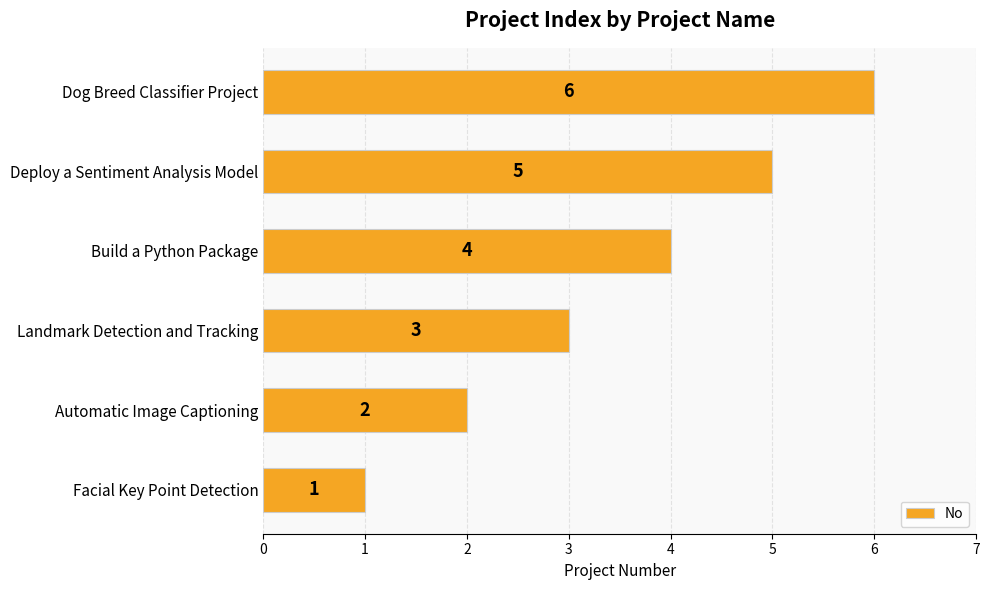

How many bars are there in total?

6